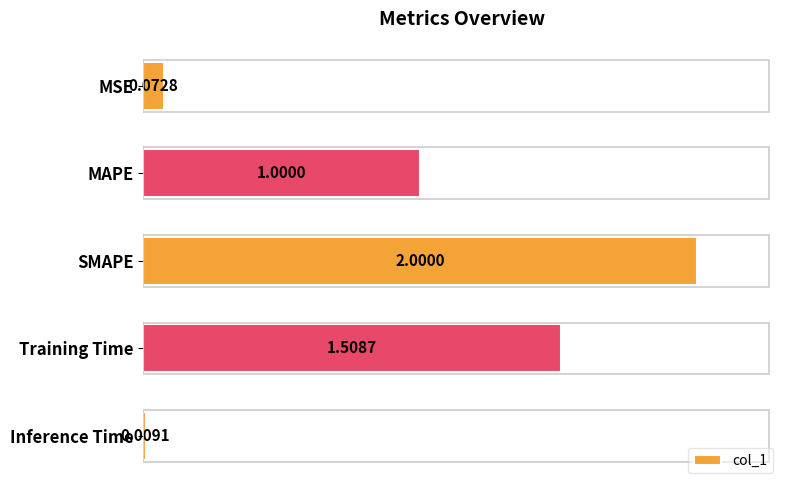

What is the label of the 5th bar from the bottom?

MSE